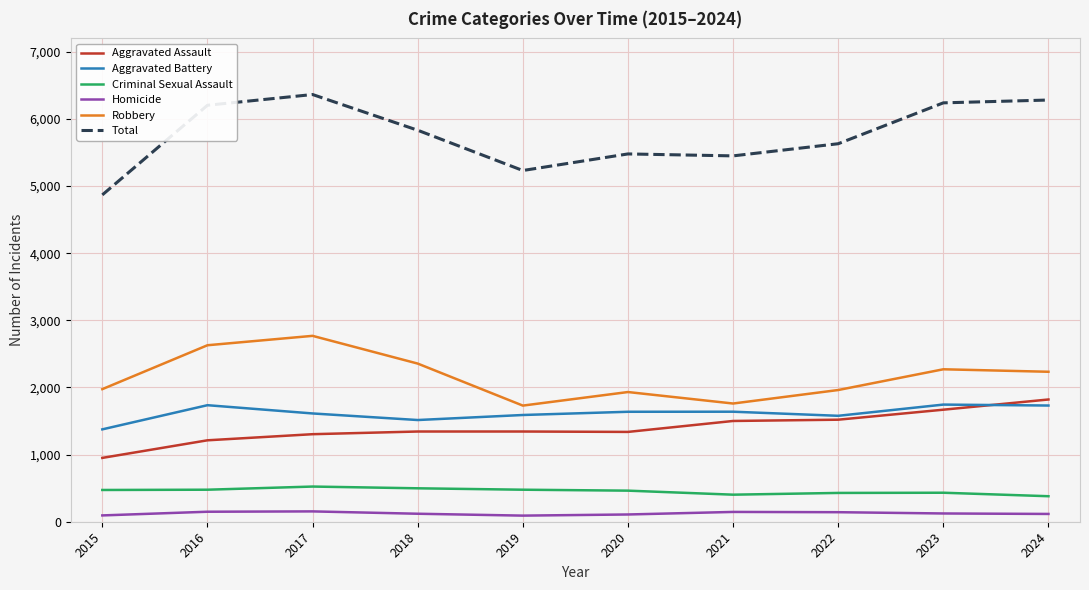

Is it true that Aggravated Battery equals 1590 at 2019?

True